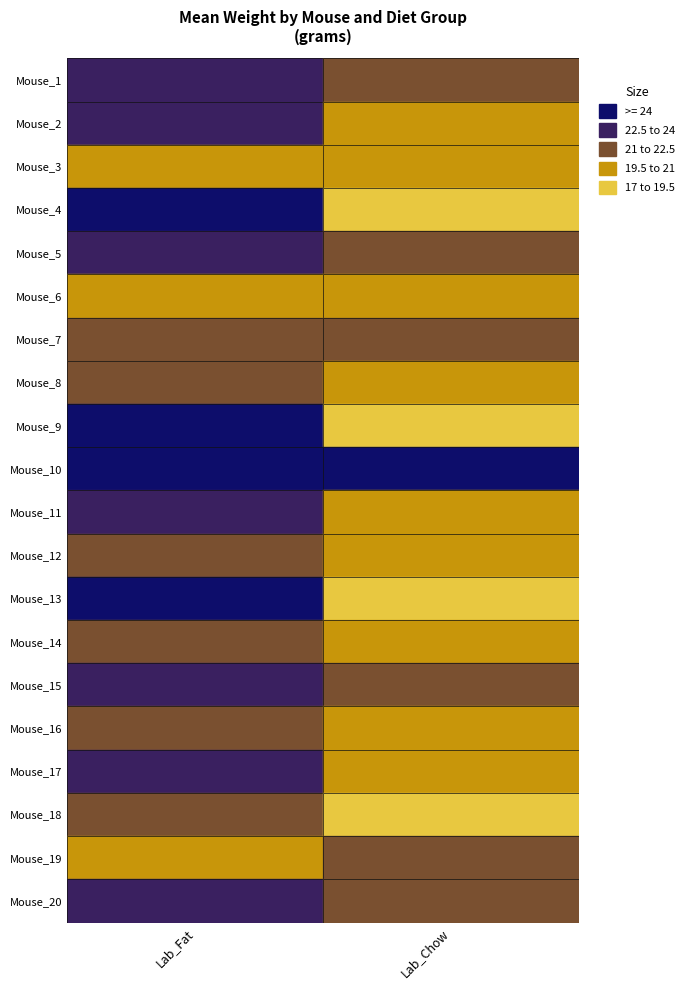

Reading left to right, list all the values displayed in this chart.

Lab_Fat: 23.7	23.9	19.6	25.0	23.3	20.8	21.6	21.4	24.3	29.2	23.8	21.5	24.3	21.3	23.1	22.2	23.9	21.9	20.3	22.7
Lab_Chow: 21.6	19.8	20.3	19.1	21.5	19.7	22.1	19.5	19.2	24.6	20.4	20.0	18.3	20.8	21.5	20.3	20.0	17.8	21.9	22.0